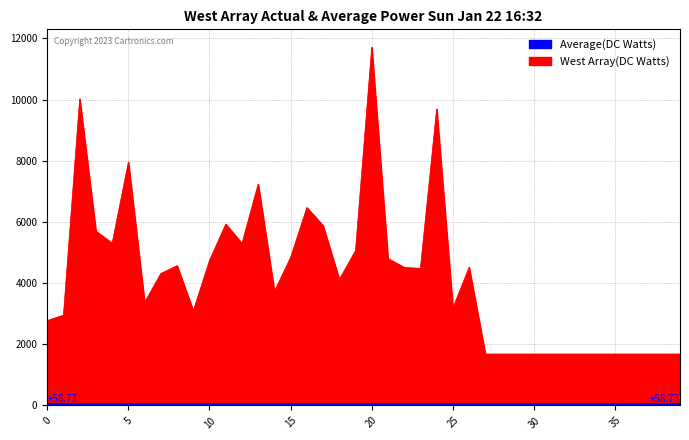

Is it true that the value at 18 is 1808?

False